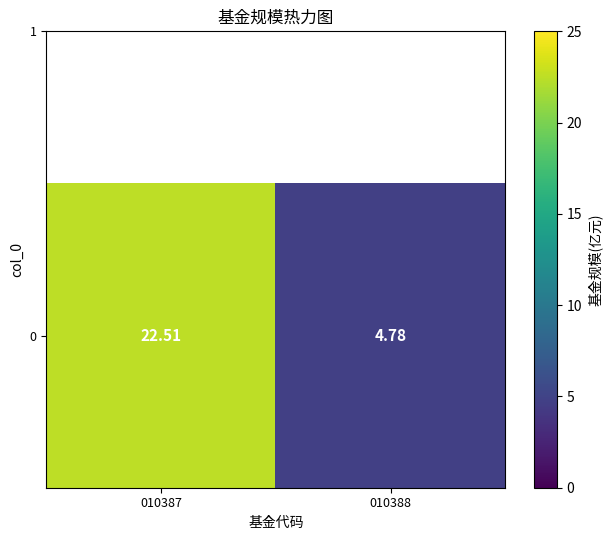

Which label corresponds to the smallest value in the chart?

010388